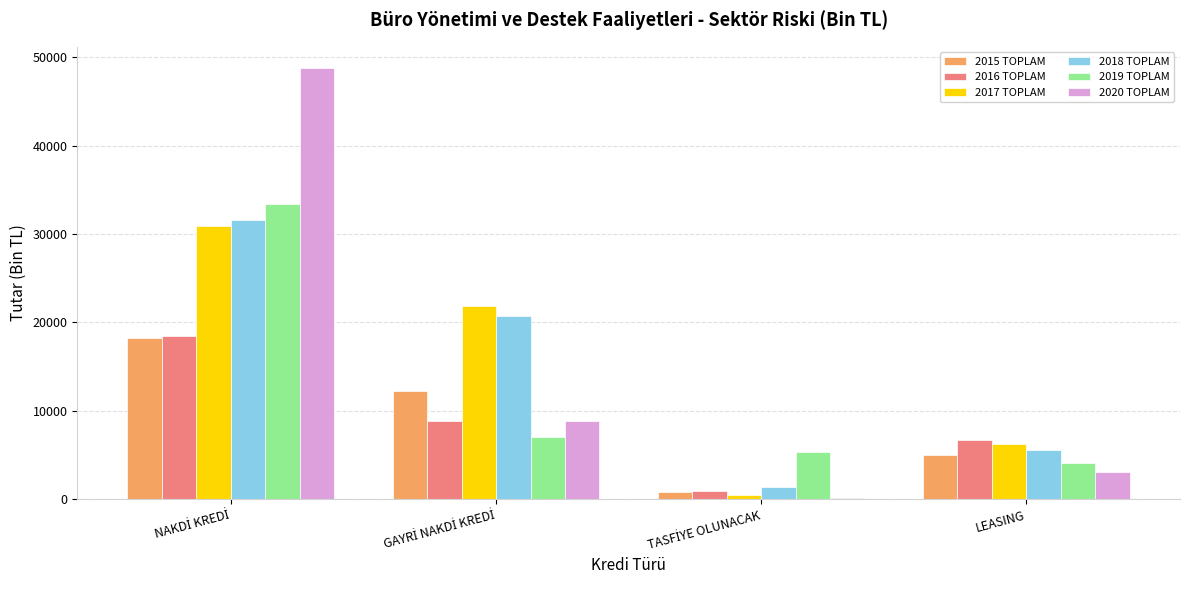

The 2016 TOPLAM series shows 6729.8 at LEASING. True or false?

True